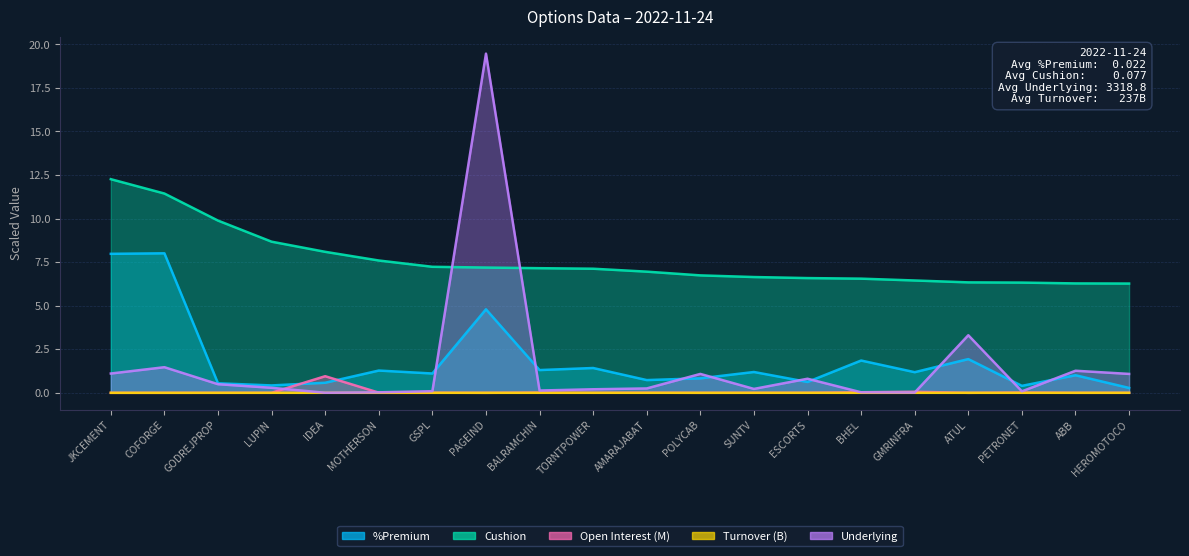

What is the sum of all Underlying values?

31.4